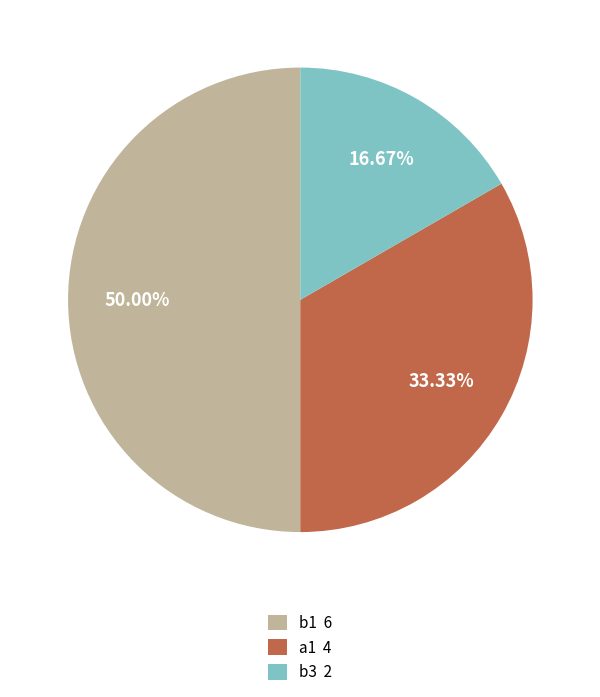

Is b3 2 the majority of the pie?

No